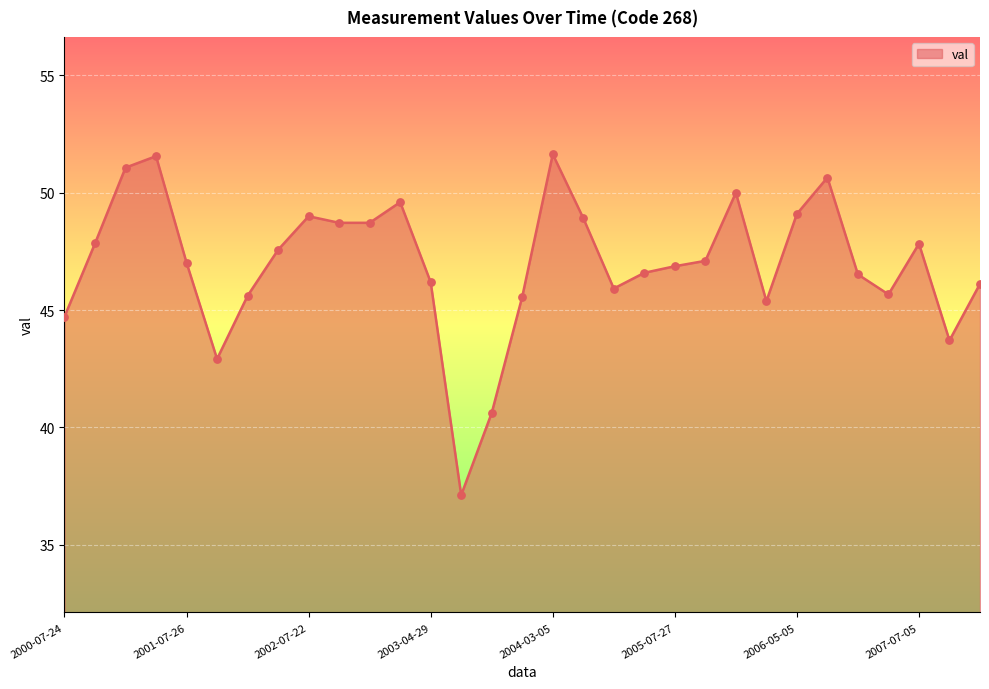

What is the difference between the maximum and minimum values?

14.5